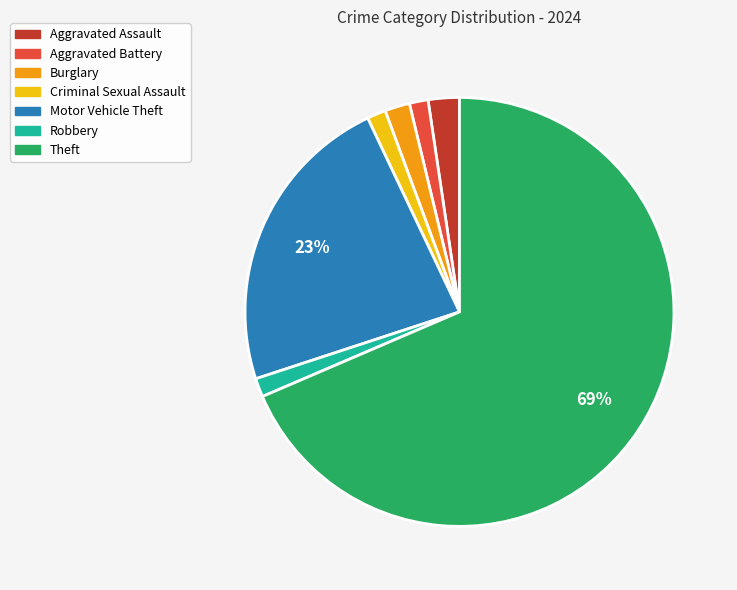

To the nearest percent, what portion does Criminal Sexual Assault represent?

1%